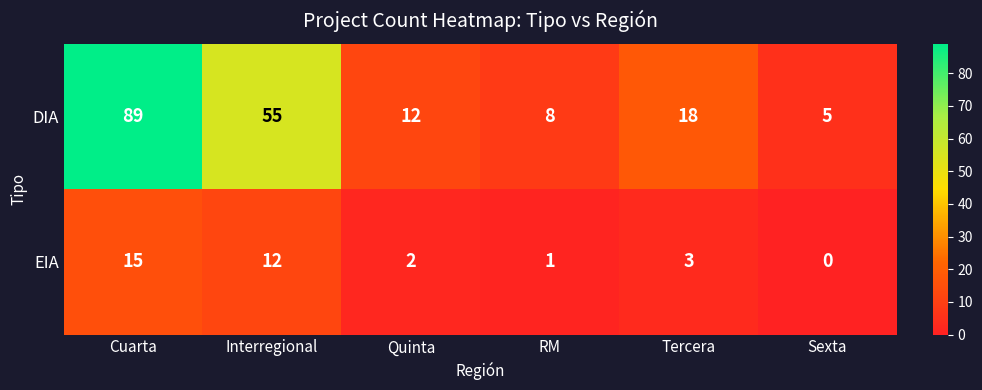

How many positive values does the EIA series have?

5